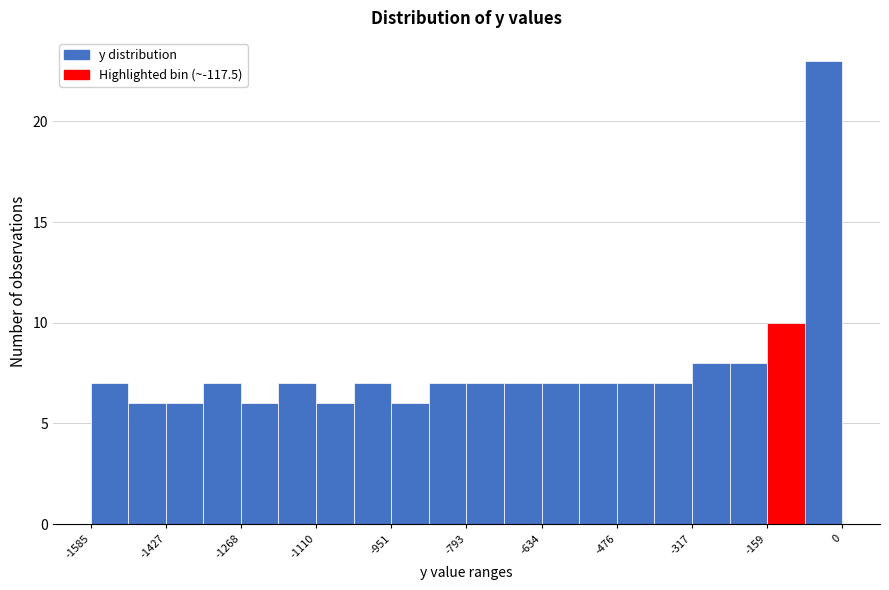

Around what value on the x-axis is the tallest bar? Give the approximate position of its centre, as read against the axis.

-40